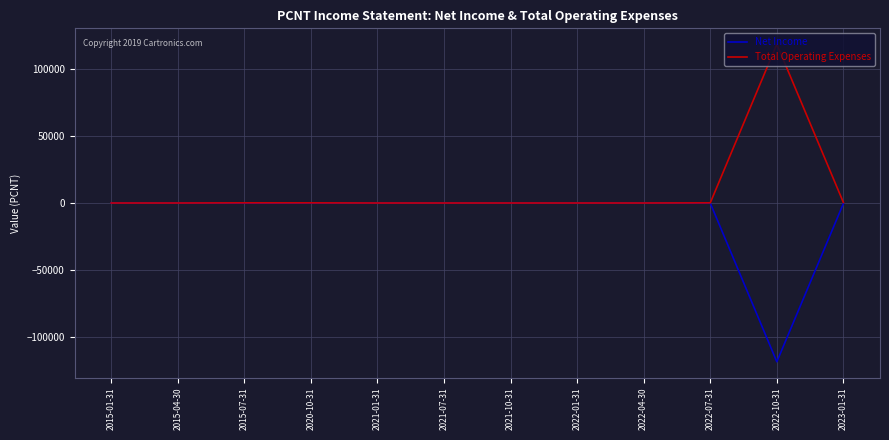

Rank the series by their average value, from lowest to highest.

Net Income, Total Operating Expenses